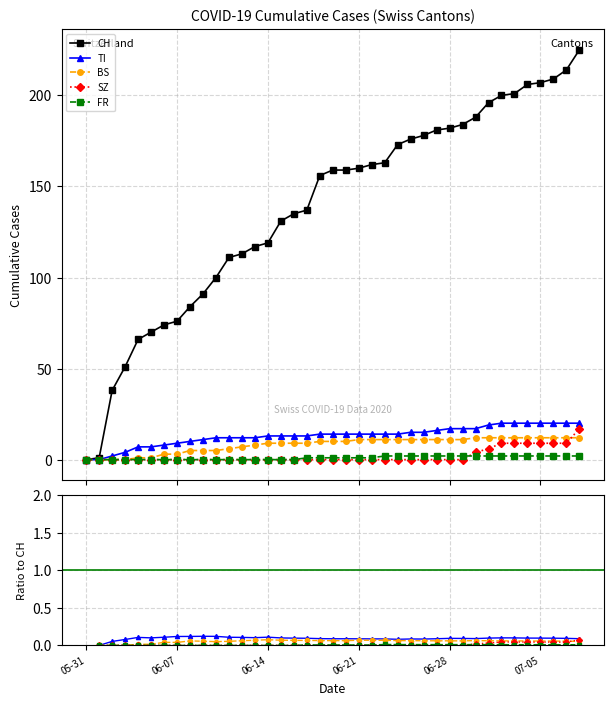

Between 25 and 8, which is larger?

25